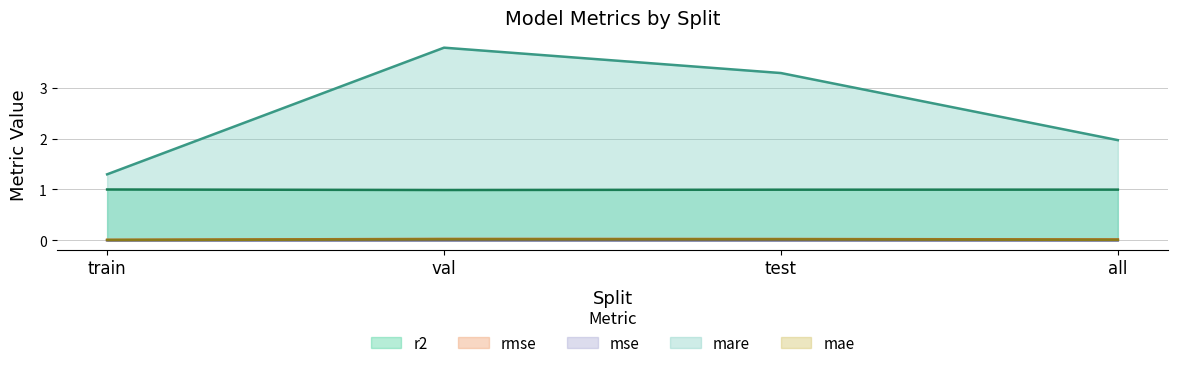

What is the approximate value of mare at all?

2.0